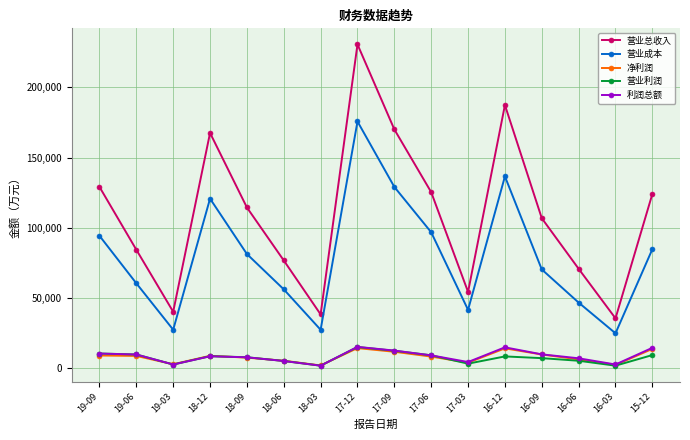

Which category has the highest value in the 营业总收入 series?

17-12